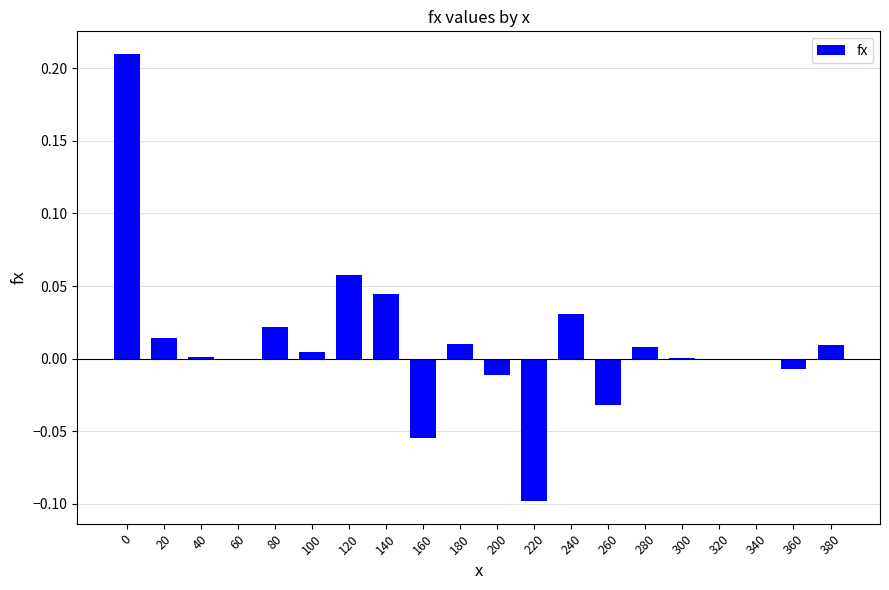

True or false: the data shows 0.0 at 140.

True